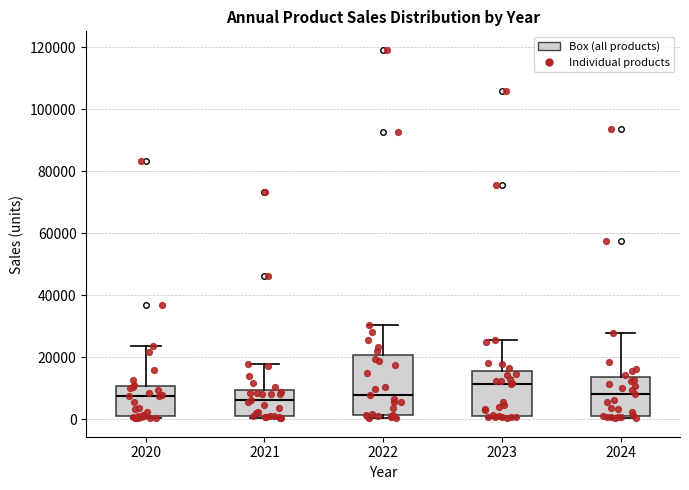

Which box is the tallest, from its lower edge to its upper edge?

2022